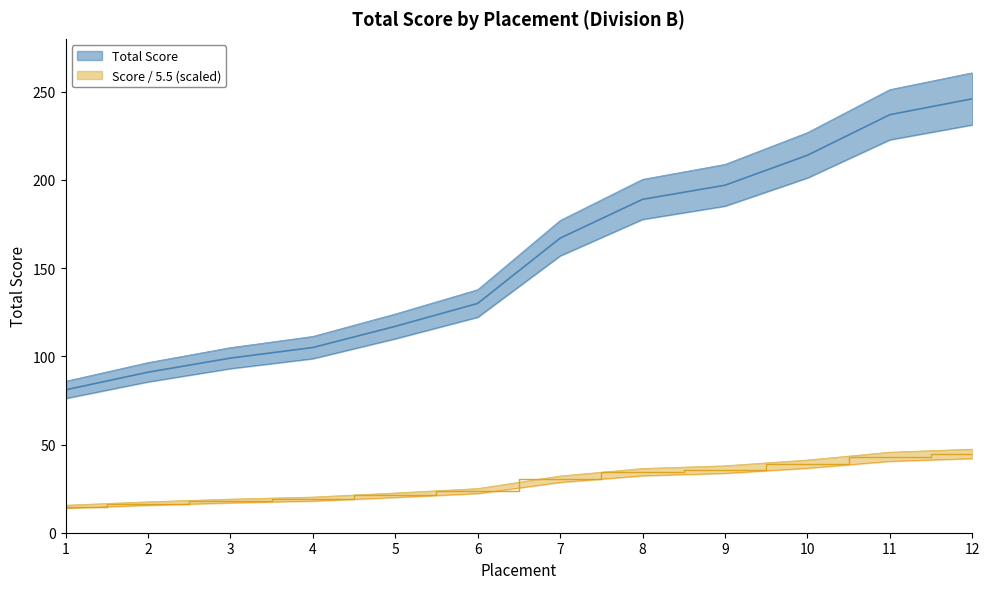

Where is the data nearest to the value 153?

7